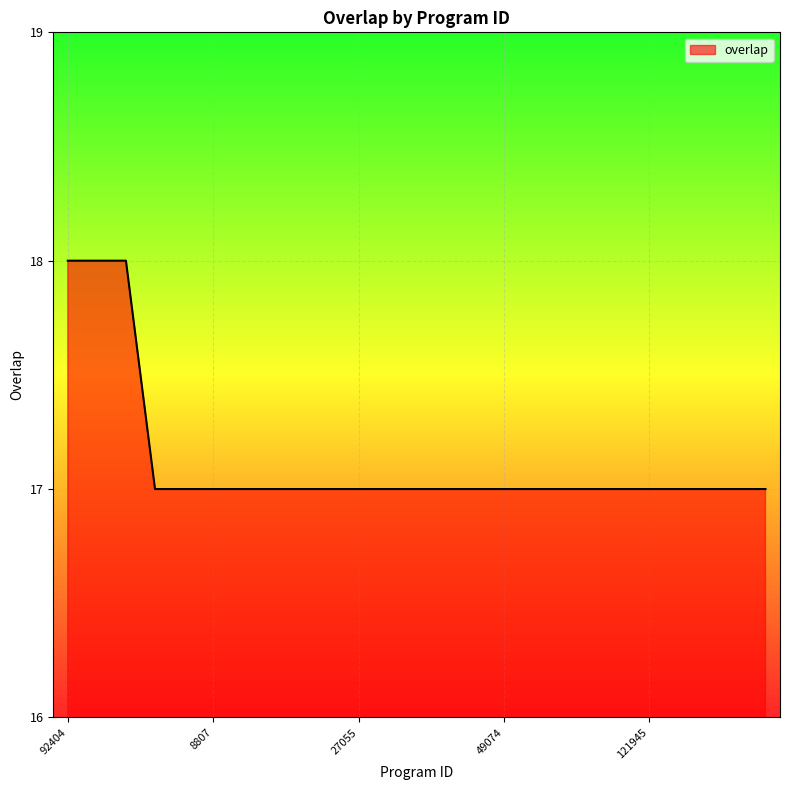

What is the minimum value shown in the chart?

17